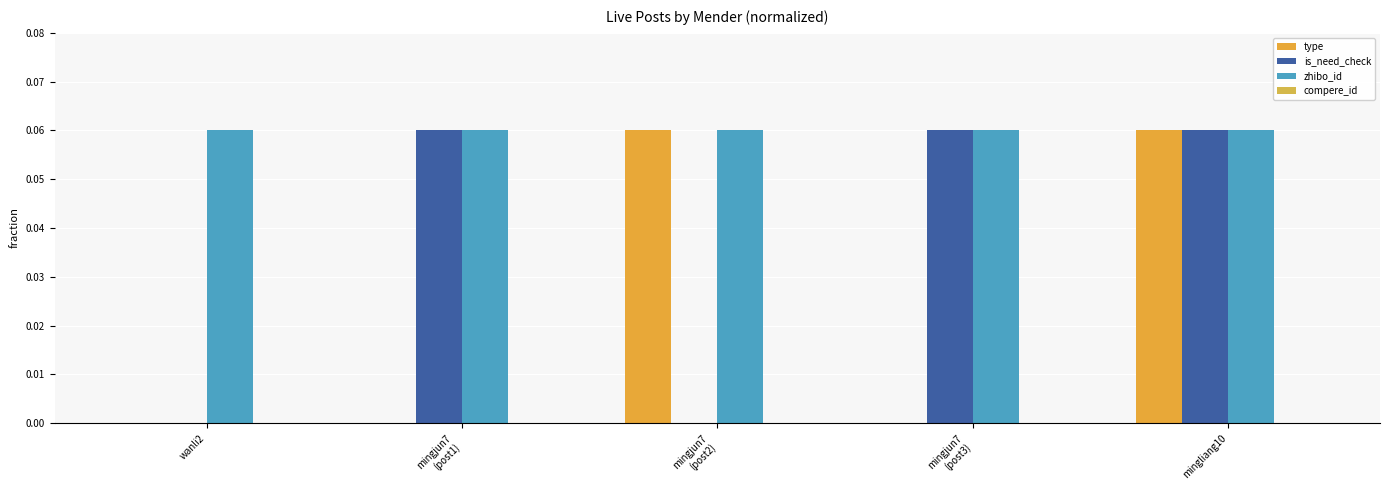

The value of is_need_check at mingjun7
(post1) is 0.1. True or false?

False